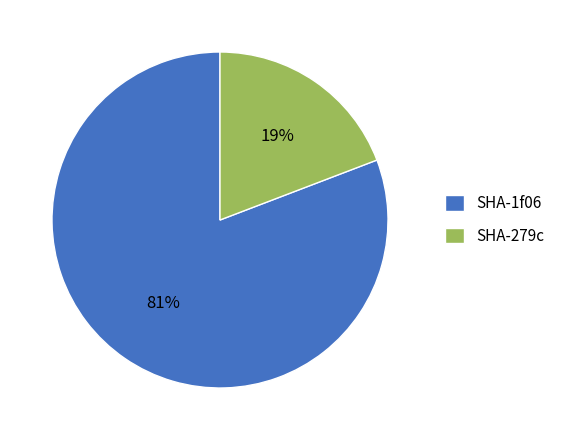

Rank the categories by value from highest to lowest.

SHA-1f06, SHA-279c